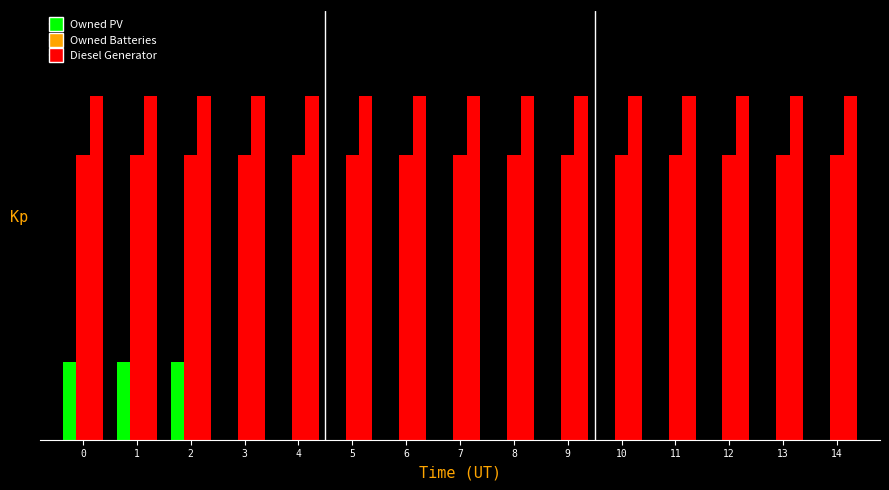

Does the chart contain stacked bars?

No